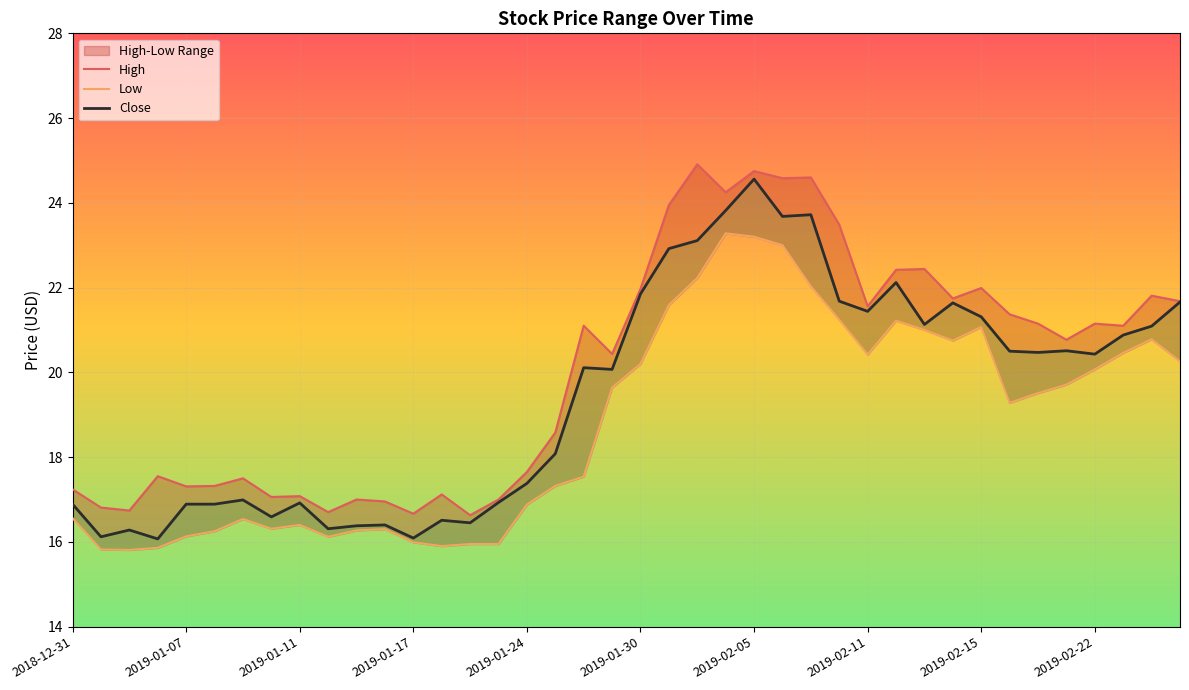

Does the chart display data point markers on the line(s)?

No